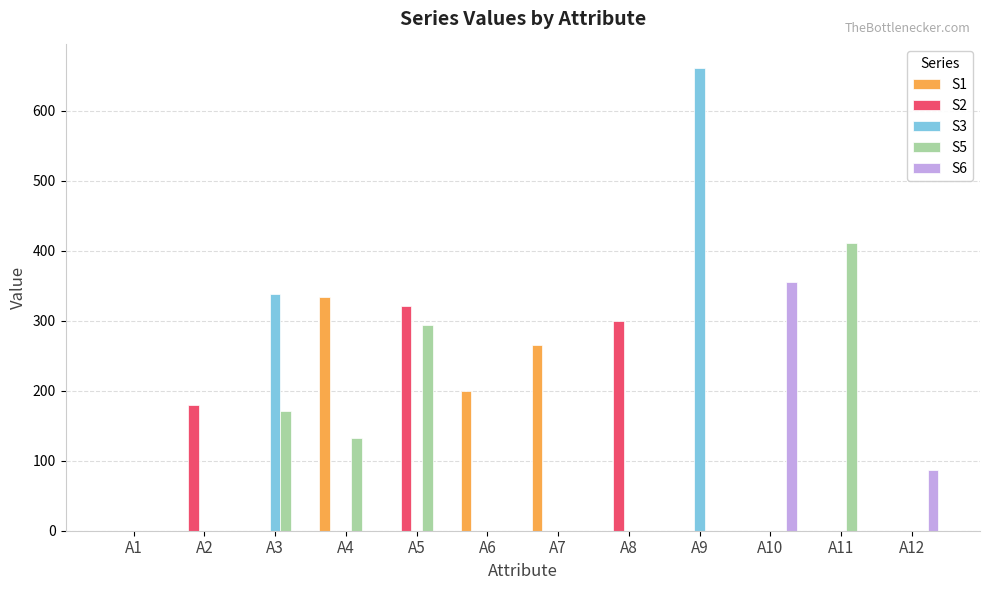

Is it true that S6 equals 193 at A1?

False